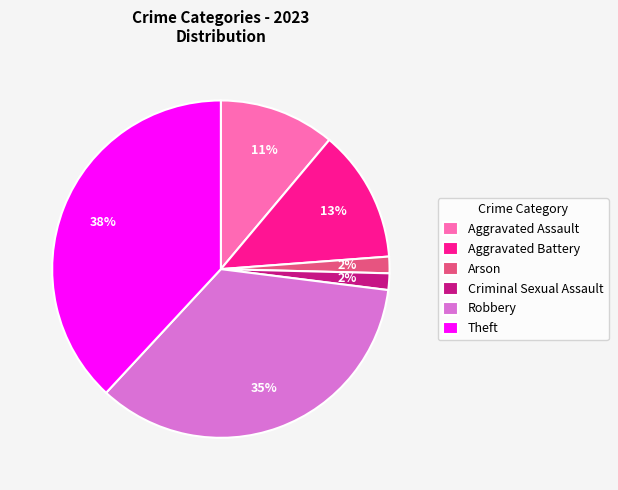

To the nearest percent, what portion does Aggravated Assault represent?

11%